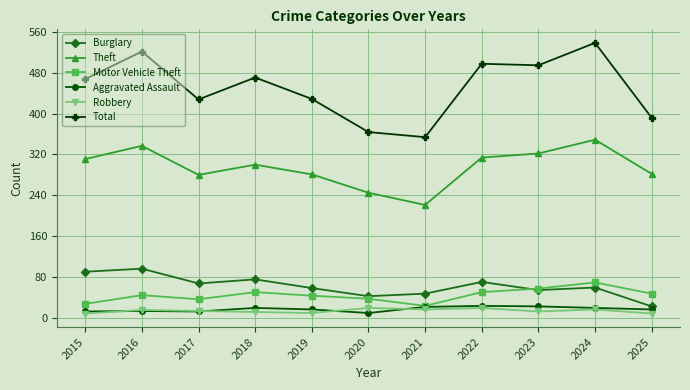

The value of Aggravated Assault at 2018 is 19. True or false?

True